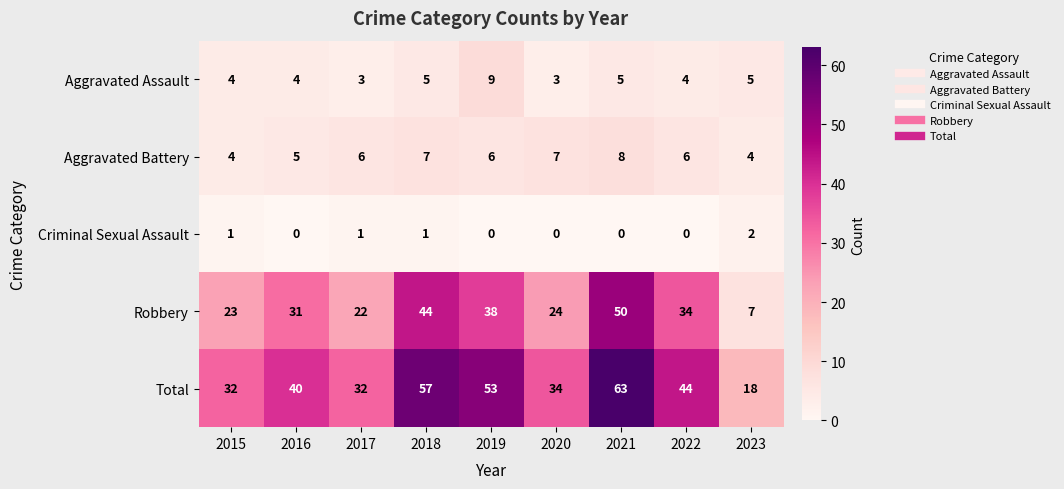

What is the minimum value for Robbery?

7